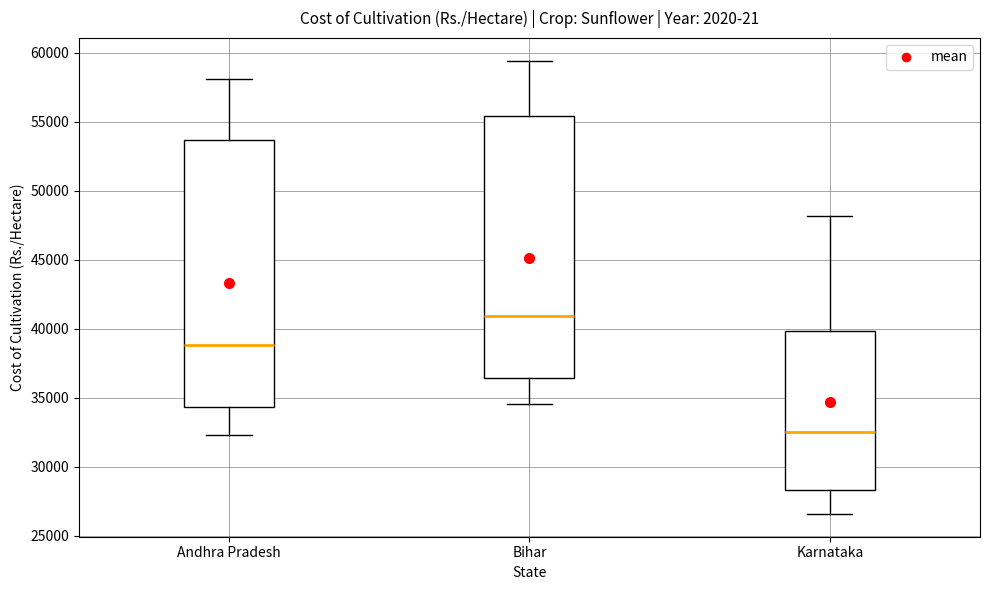

Where does the median line of the box for Bihar sit on the y-axis? The values are not printed on the chart, so give them approximately, as read against the axis.

41000